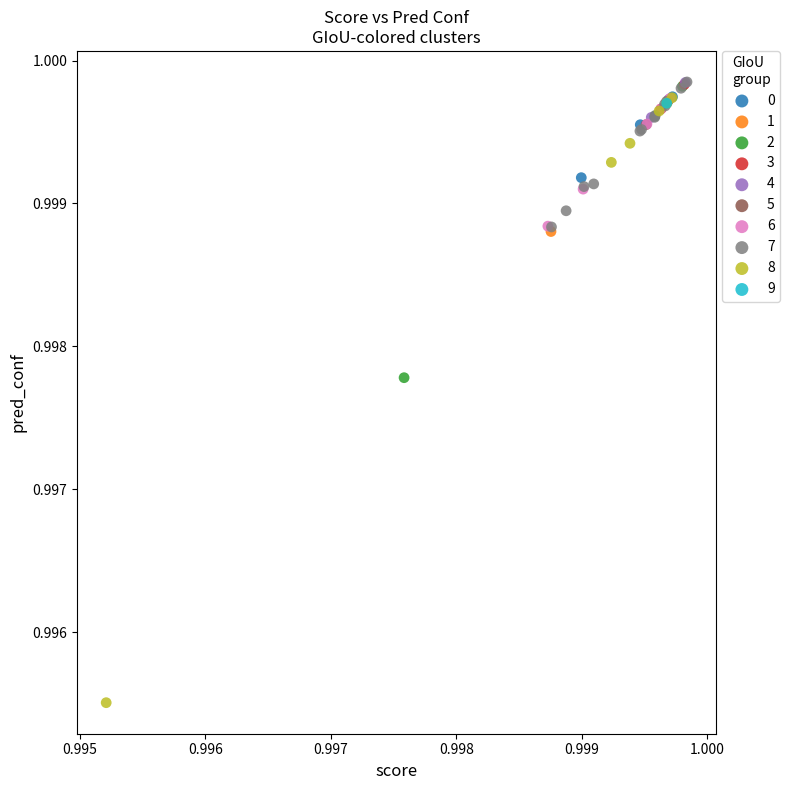

What are all the series names shown in the legend?

0, 1, 2, 3, 4, 5, 6, 7, 8, 9